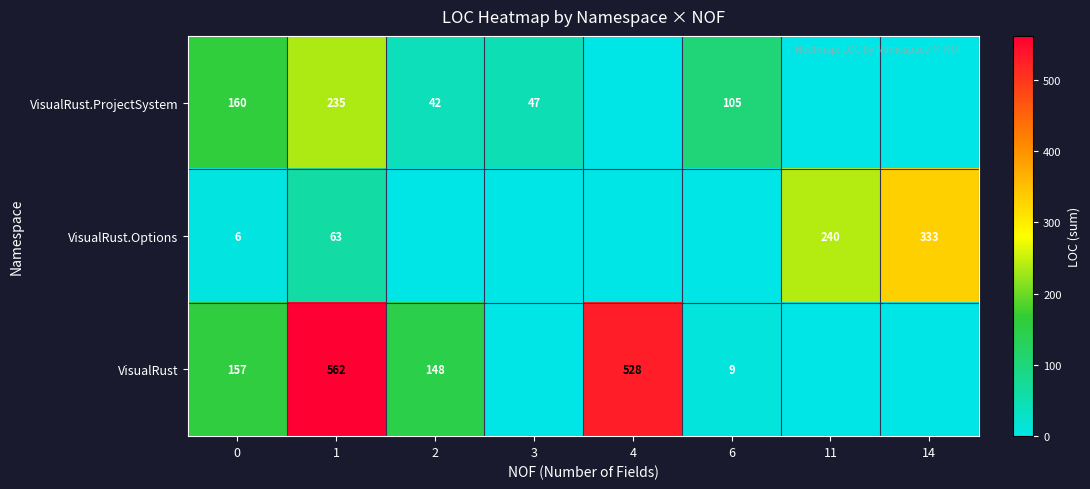

Is the value of VisualRust at 6 greater than the value of VisualRust.Options at 14?

No